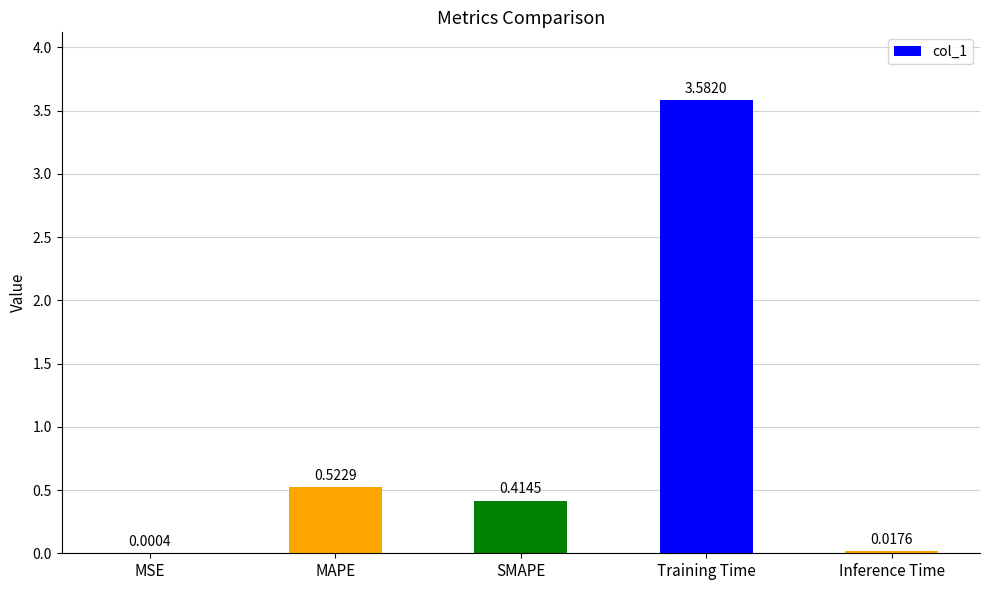

What is the change in value from MSE to SMAPE?

+0.4